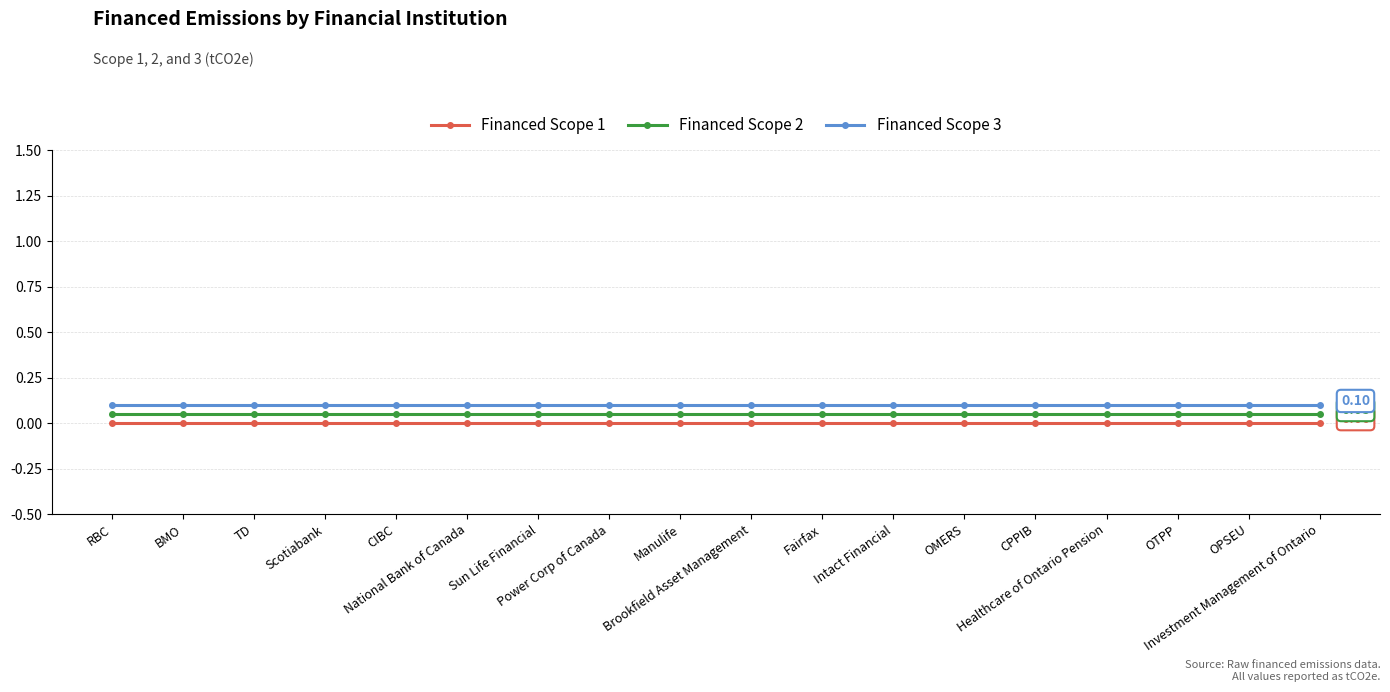

Does the chart have visible grid lines?

Yes